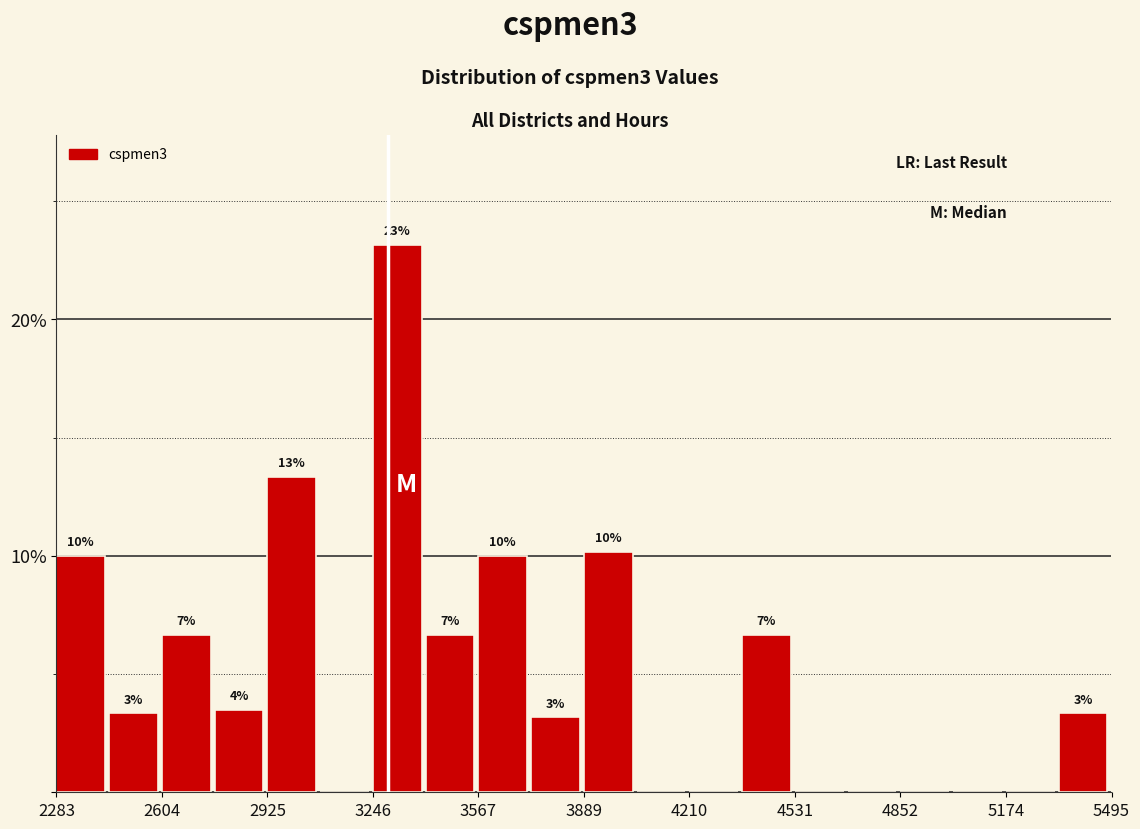

Read against the x-axis, roughly where is the centre of the tallest bar?

3300